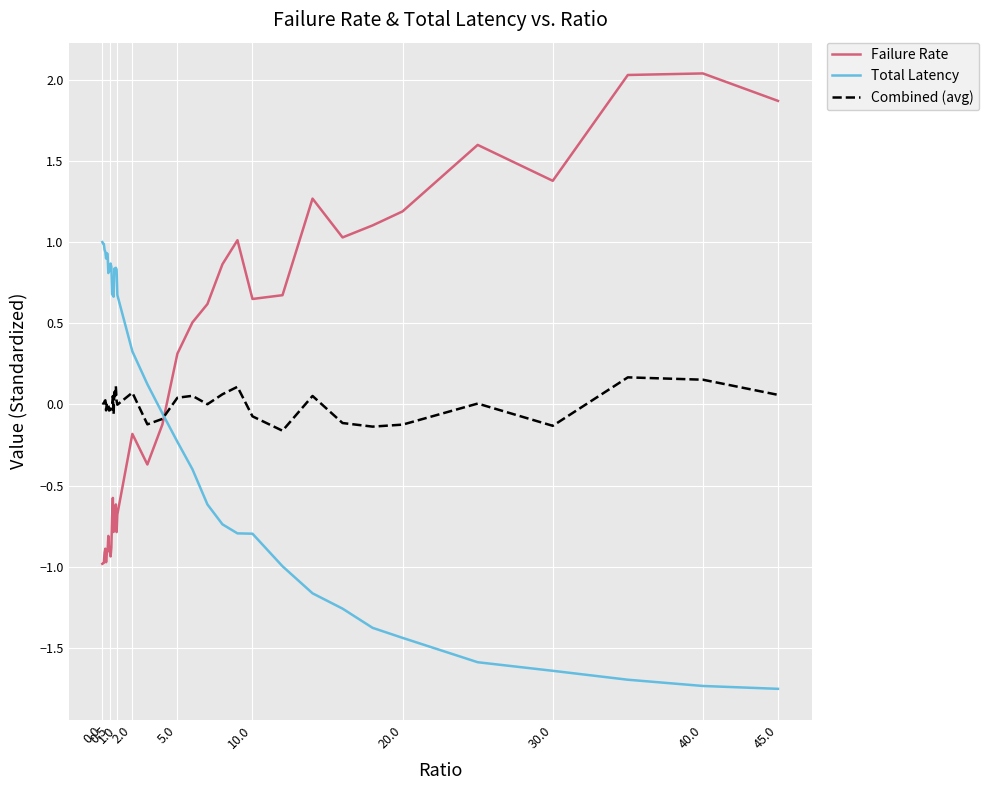

List the series in order of their peak value, highest first.

Failure Rate, Total Latency, Combined (avg)